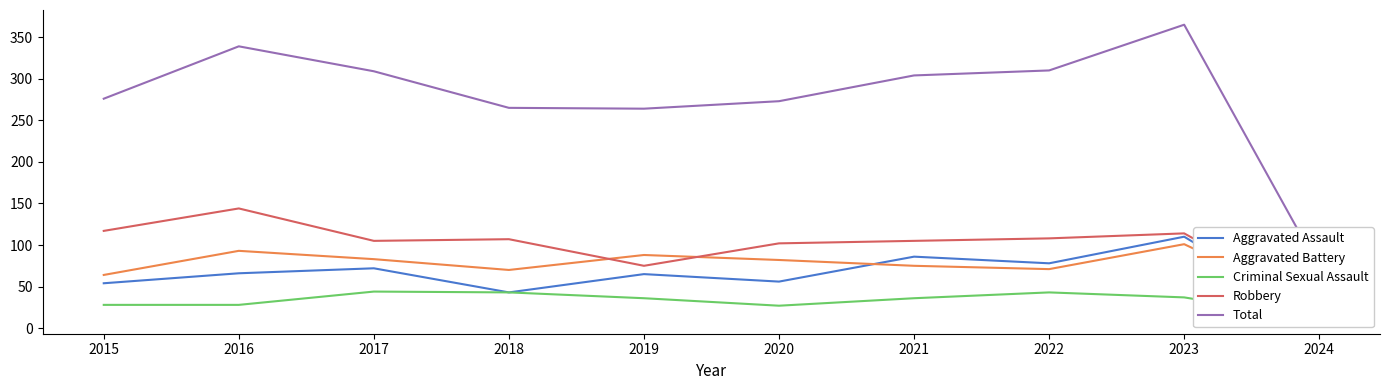

At which category is the sum across all series the highest?

2023